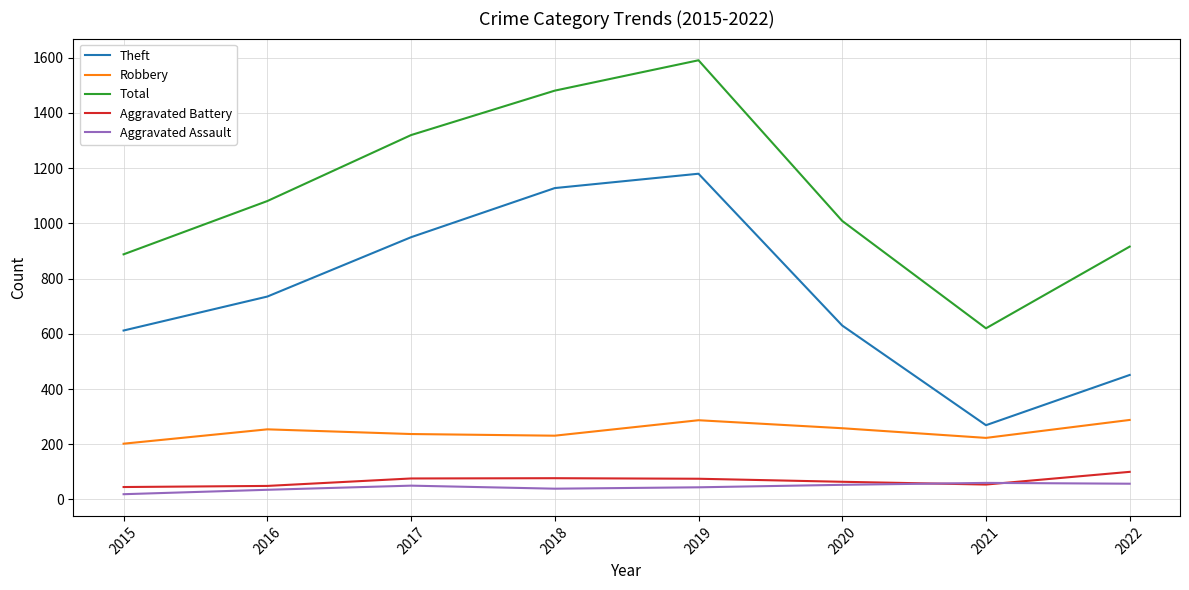

What is the difference between the highest and lowest values at 2020?

956